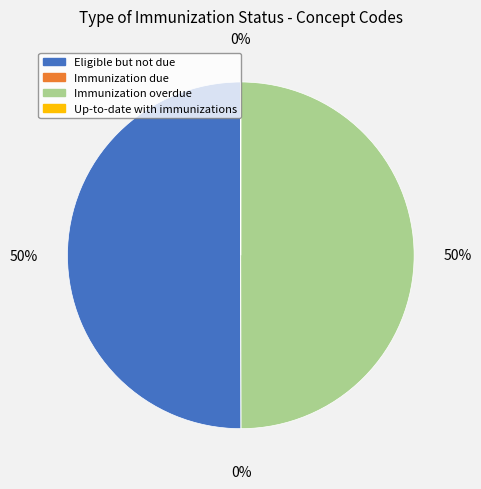

The Eligible but not due slice represents 40% of the pie. True or false?

False